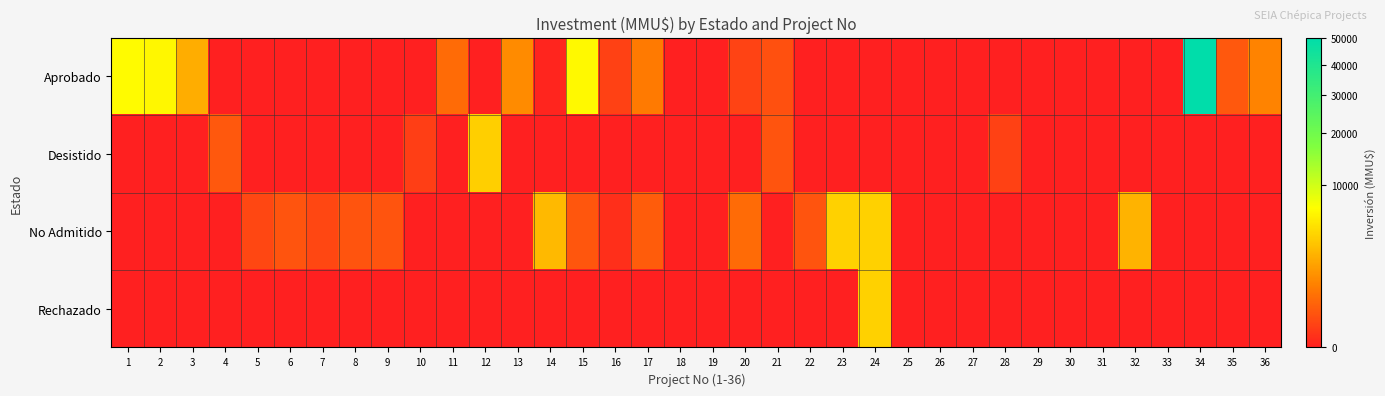

At which category is the sum across all series the highest?

34